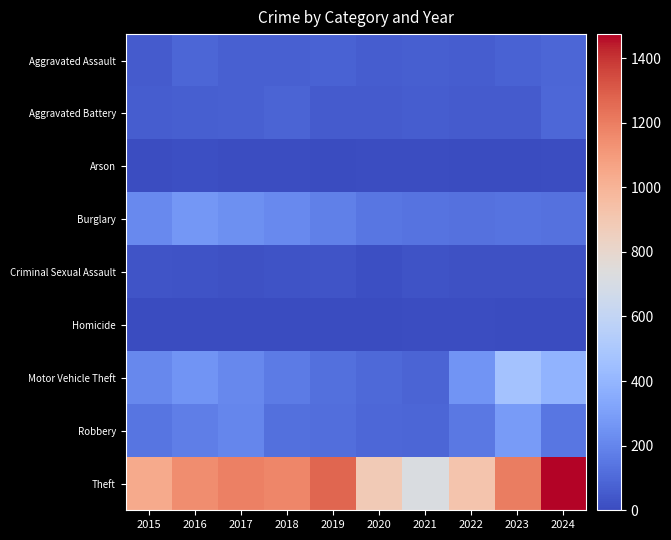

Between 2023 and 2015, which is larger?

2023